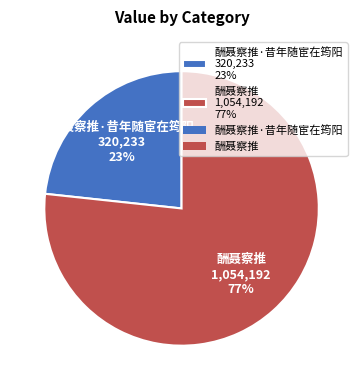

Is there a majority slice in this chart?

Yes